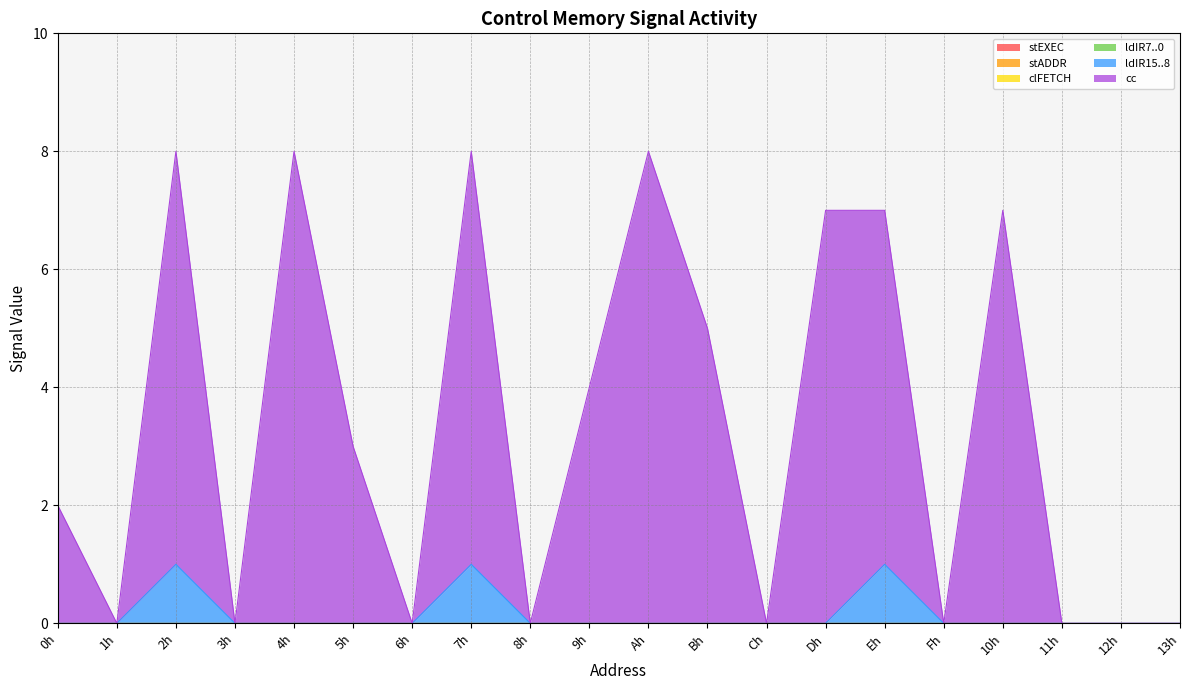

True or false: stADDR and ldIR7..0 intersect in this chart.

False